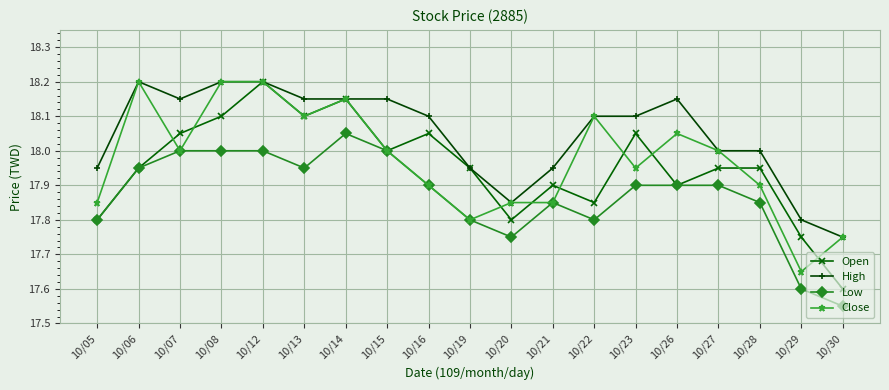

Which series has the largest total across all categories?

High